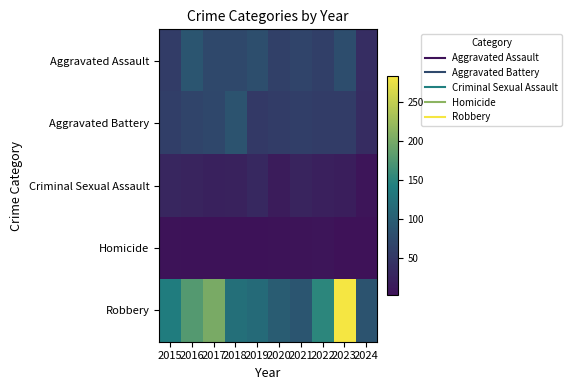

Which series has the widest spread of values?

Robbery